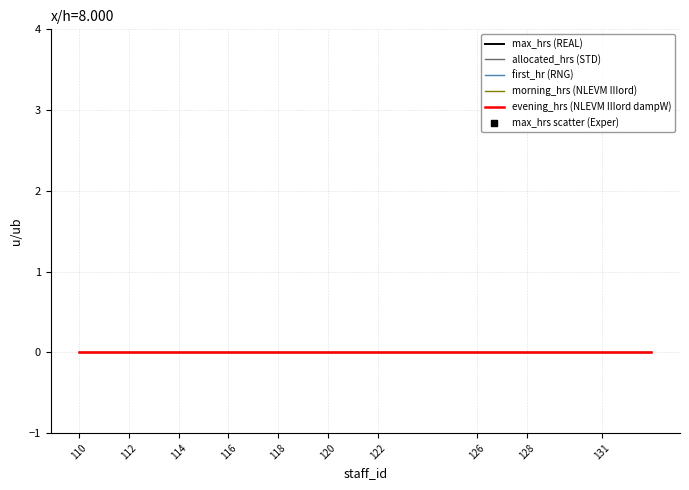

Is the value of allocated_hrs (STD) at 13 greater than the value of morning_hrs (NLEVM IIIord) at 12?

No